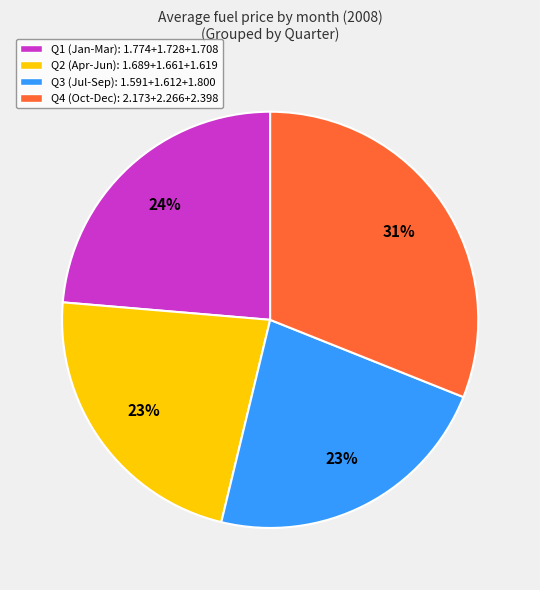

How many segments does this pie chart have?

4